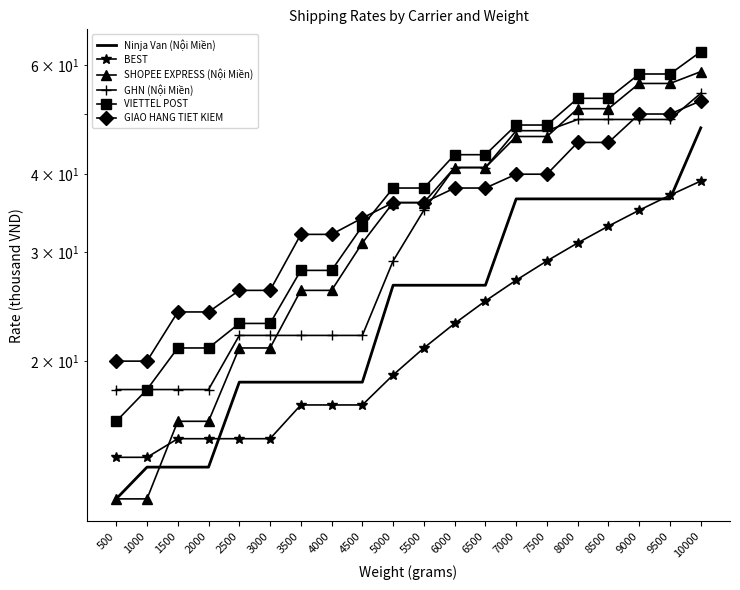

How many data points does each series have?

20